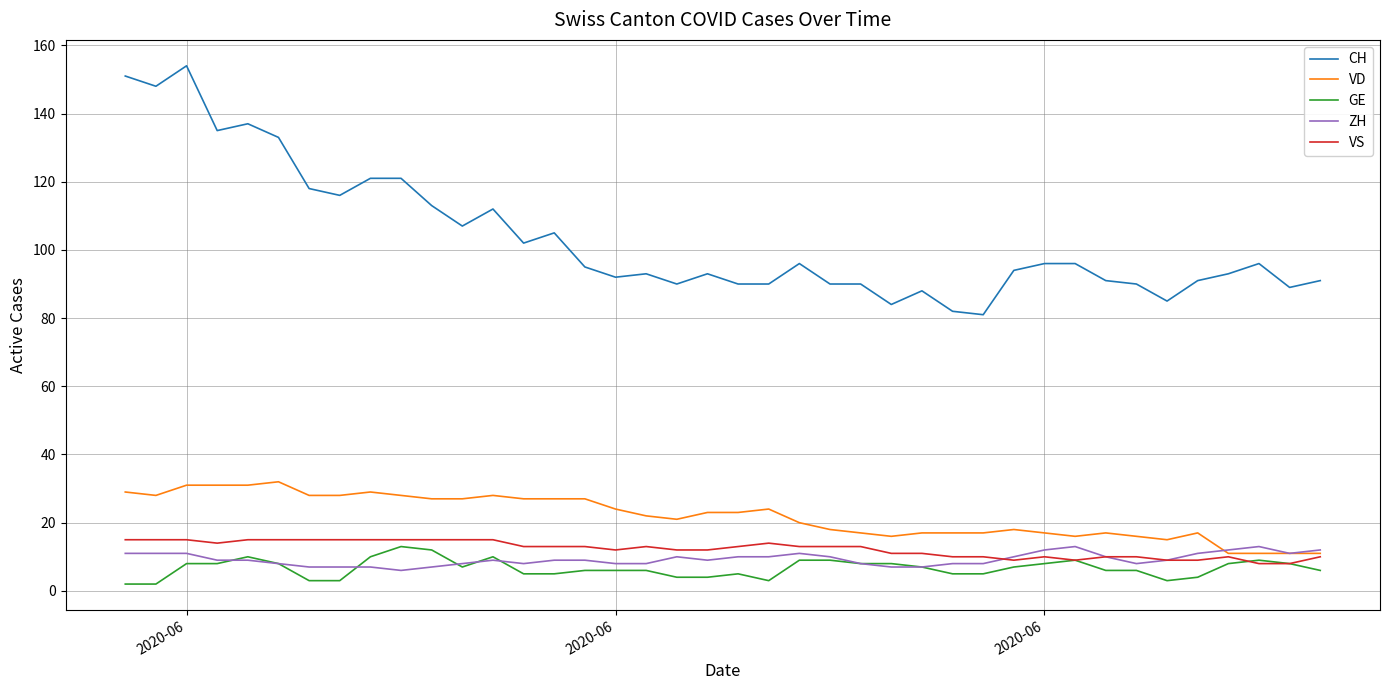

What is the average value of the GE series?

7